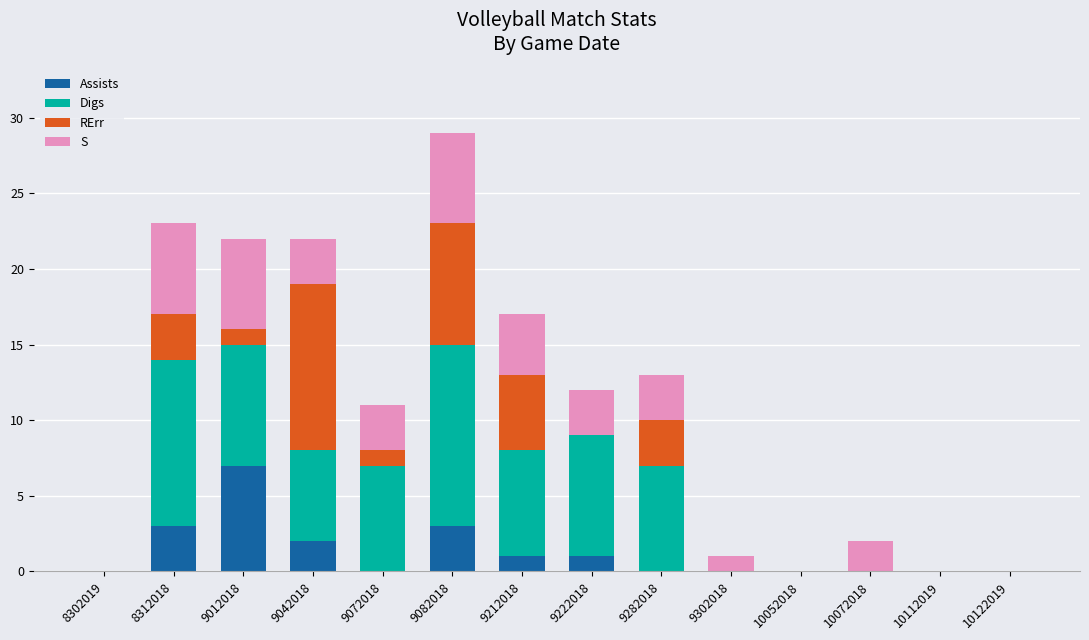

What is the maximum value for Assists?

7